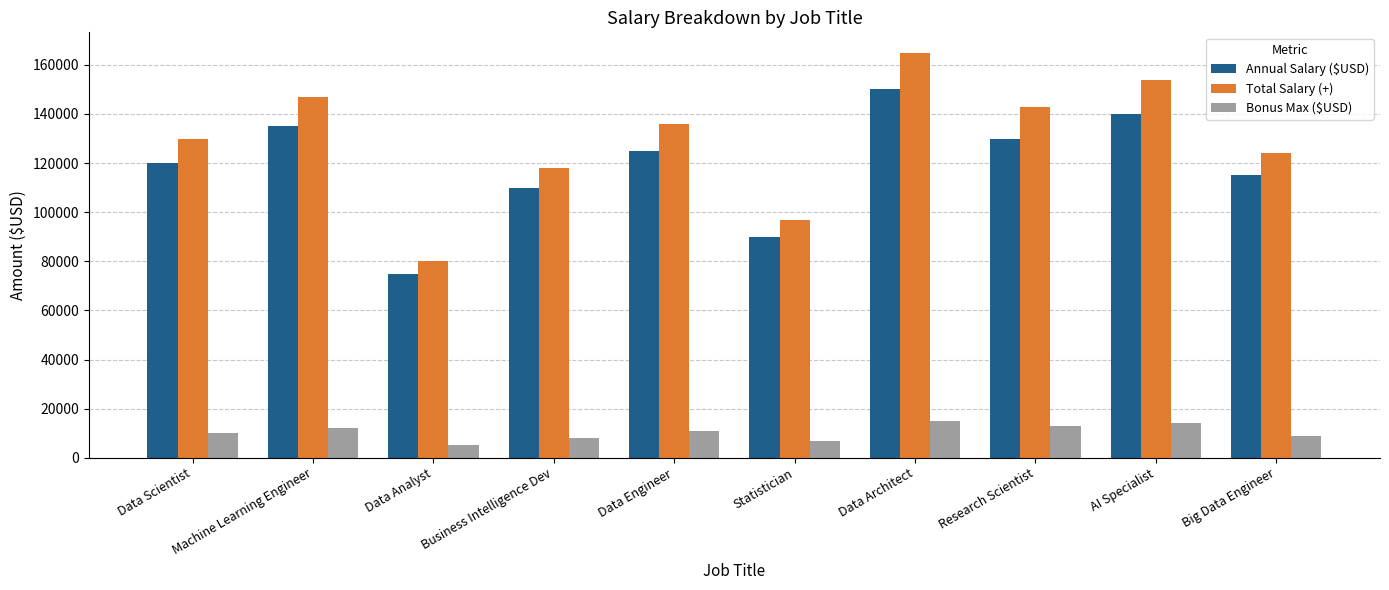

How many groups of bars are there?

10